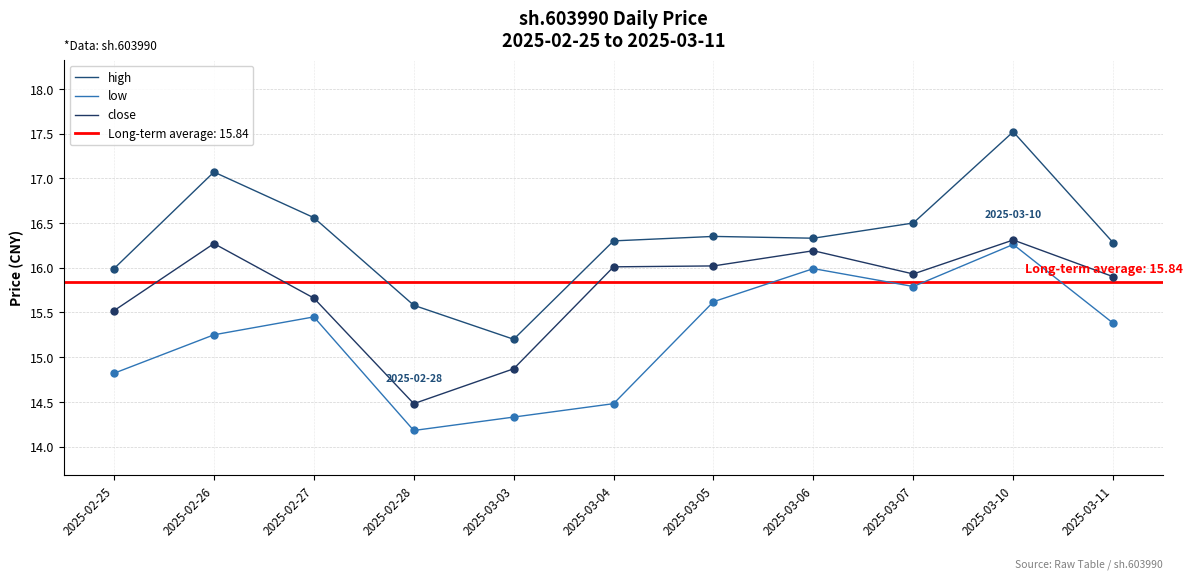

What is the spread (max minus min) of values at 2025-03-10?

1.3